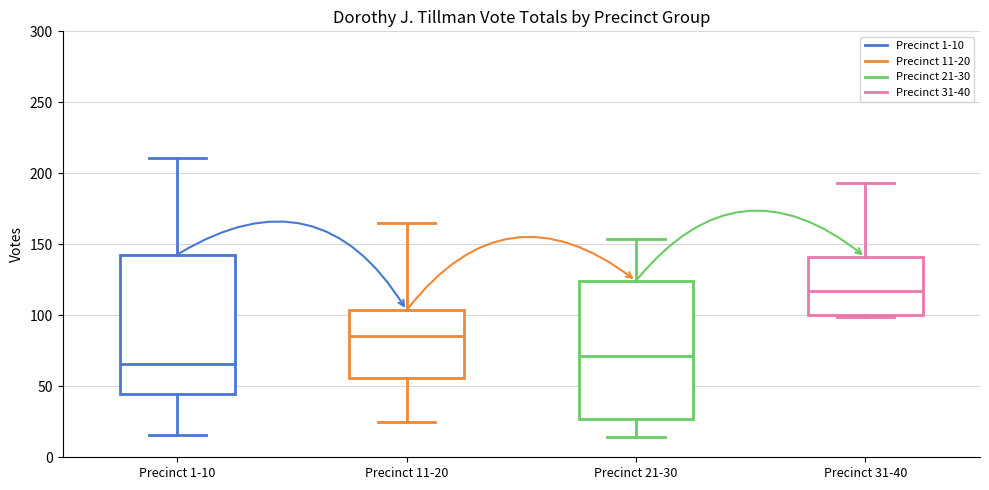

Where does the lower whisker of the box for Precinct 1-10 end on the y-axis? The values are not printed on the chart, so give them approximately, as read against the axis.

15